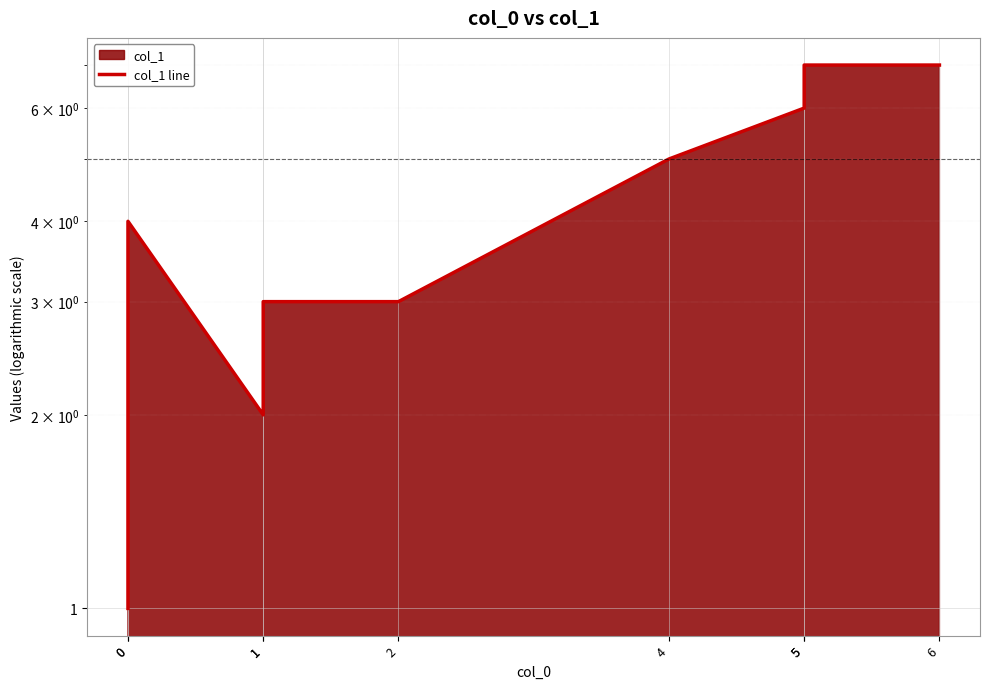

How many points are higher than both their immediate neighbors (excluding endpoints)?

1